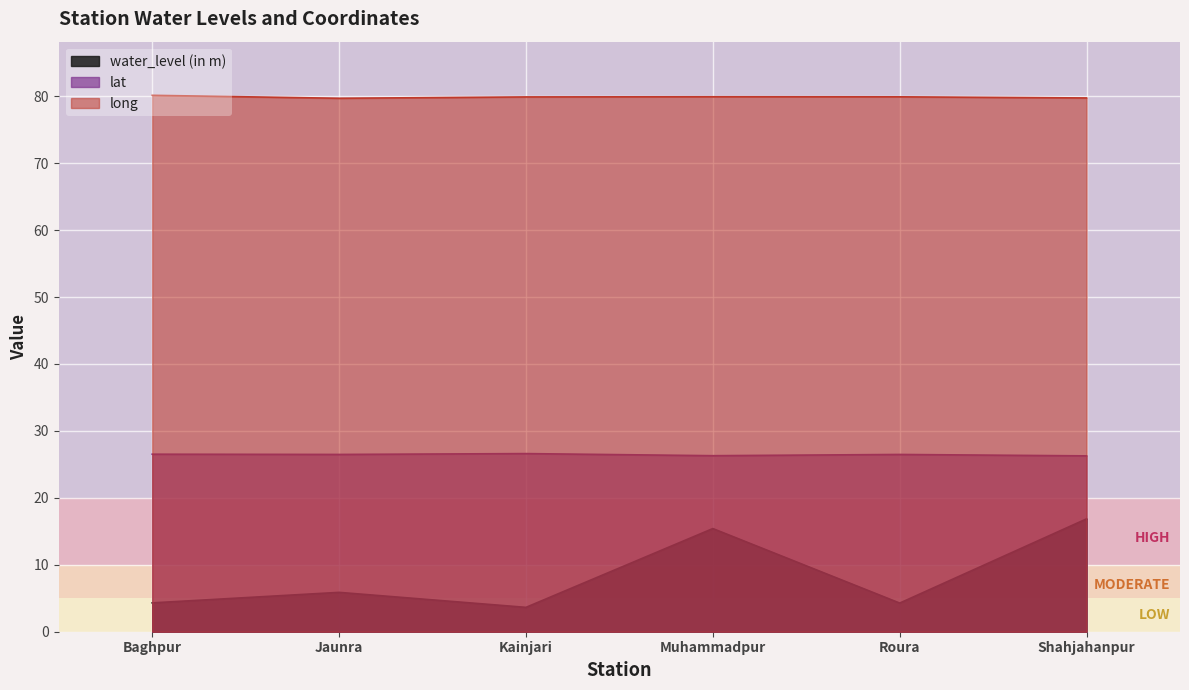

True or false: long has more than 1 points higher than both neighbors.

False